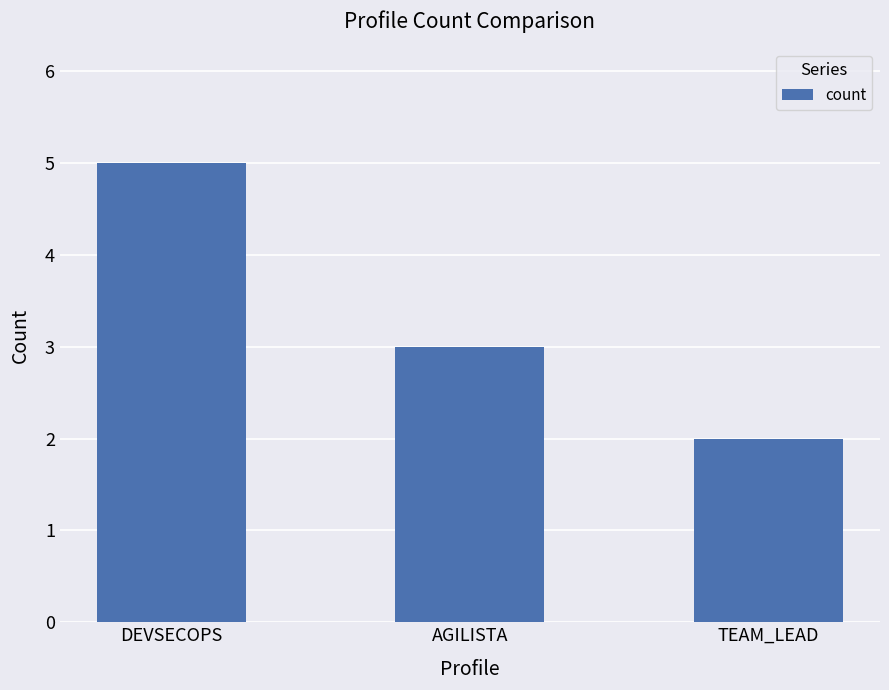

The chart shows a value of 4 at AGILISTA. True or false?

False